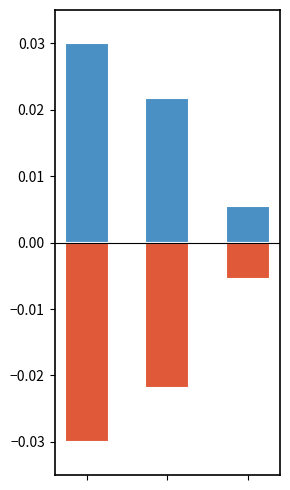

Is it true that the value at 2 is 0.0?

False